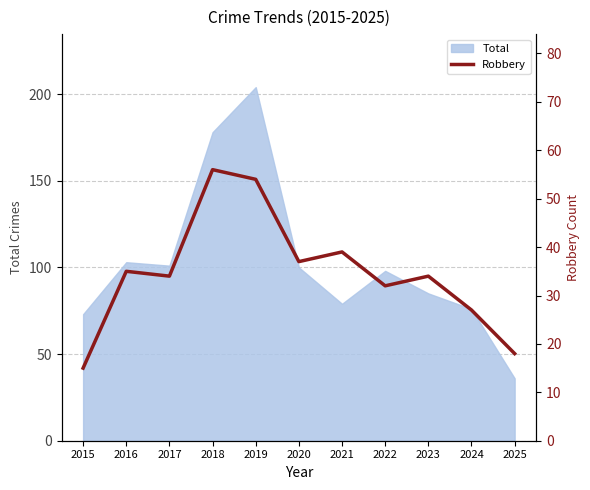

True or false: Total has a value of 204 at 2019.

True